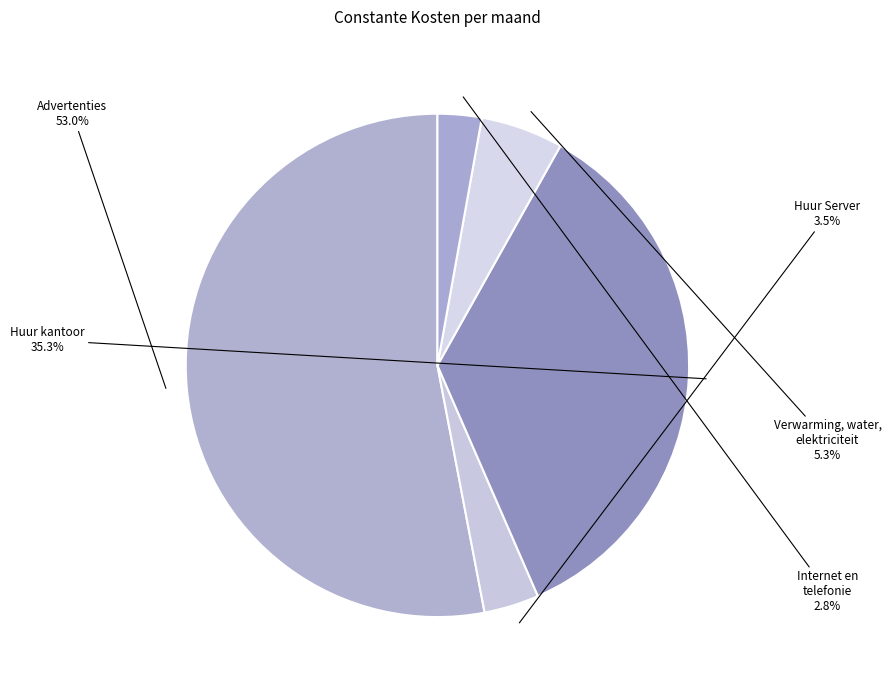

Between Advertenties and Huur Server, which is larger?

Advertenties